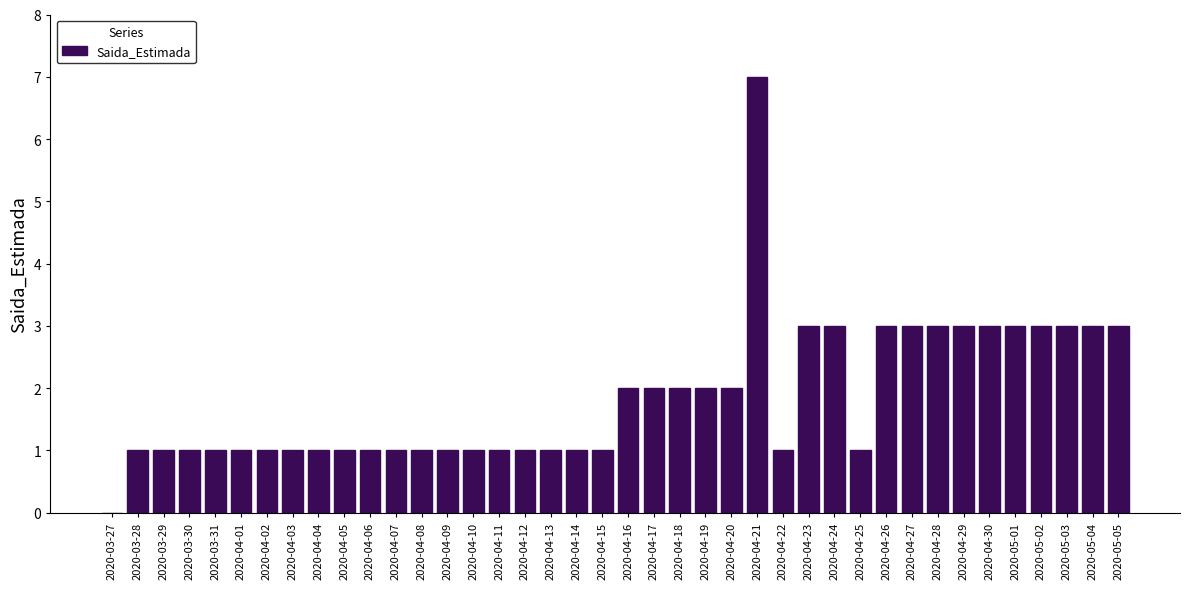

What is the ratio of the value at 2020-03-29 to the value at 2020-05-05?

0.3